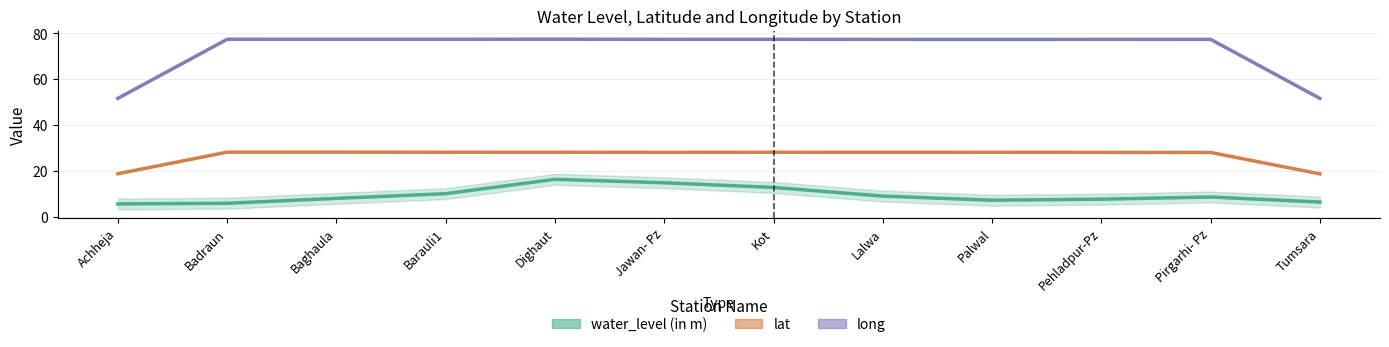

At Barauli1, list the series in order from largest to smallest.

long, lat, water_level (in m)